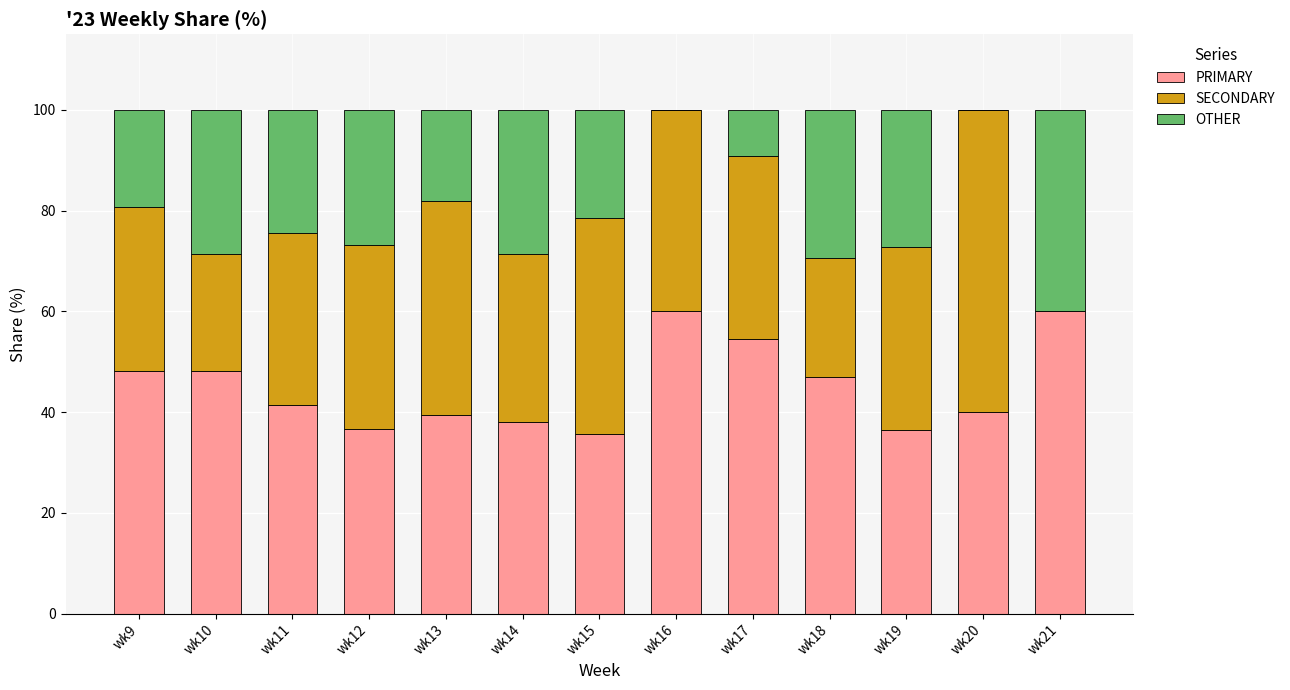

What is the total value across all series at wk11?

100.0